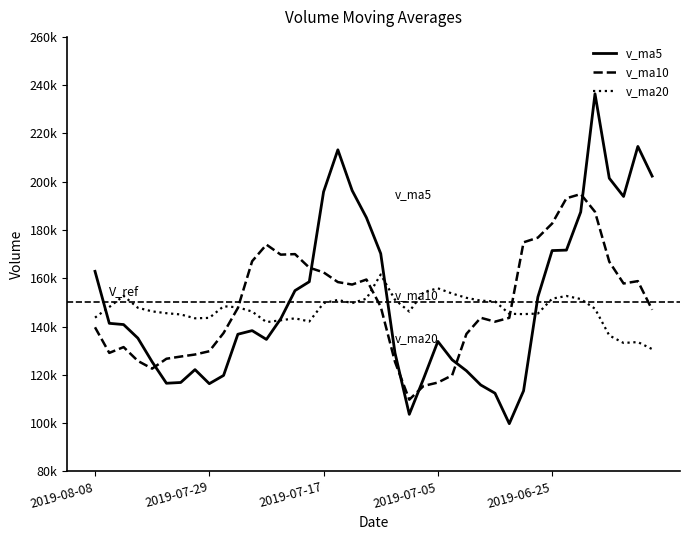

What are all the series names shown in the legend?

v_ma5, v_ma10, v_ma20